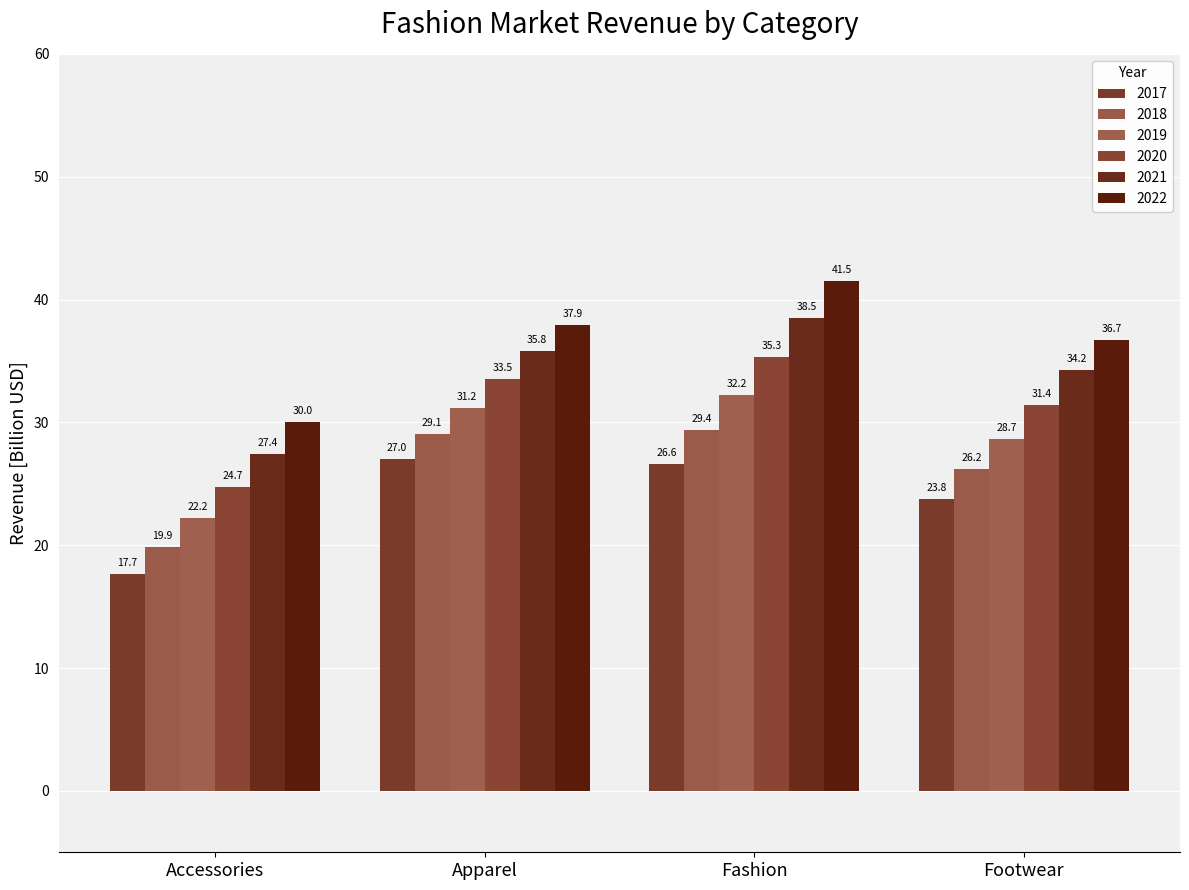

At how many categories does at least one series exceed 23?

4